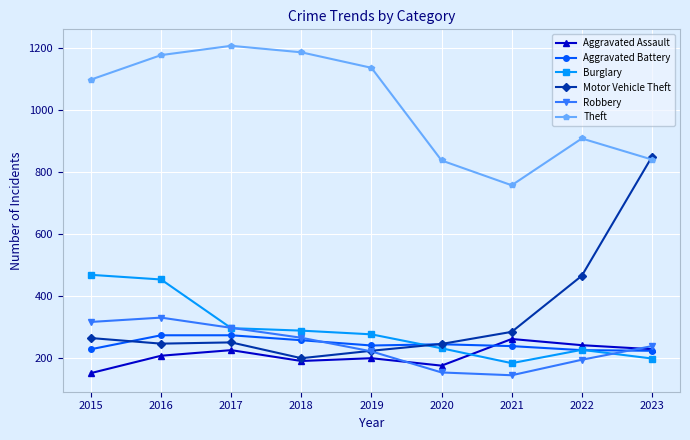

How many interior local valleys does the Theft series have?

1